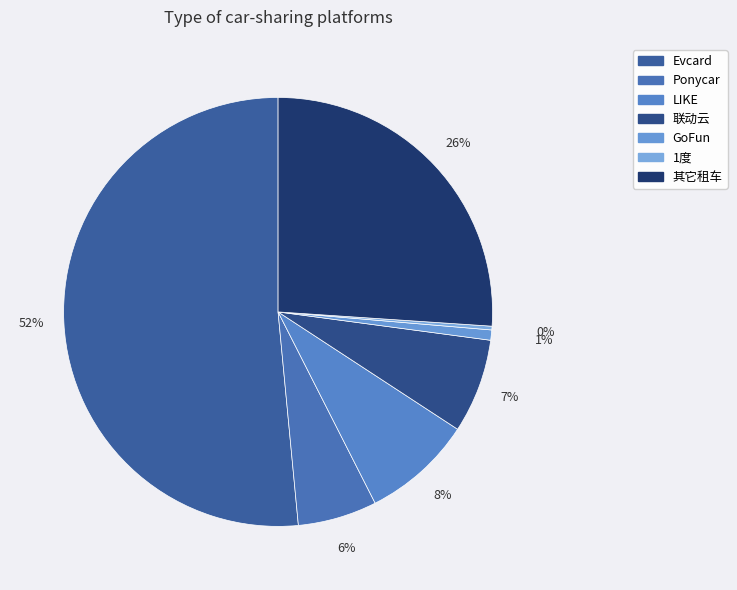

Count the number of slices in the pie.

7